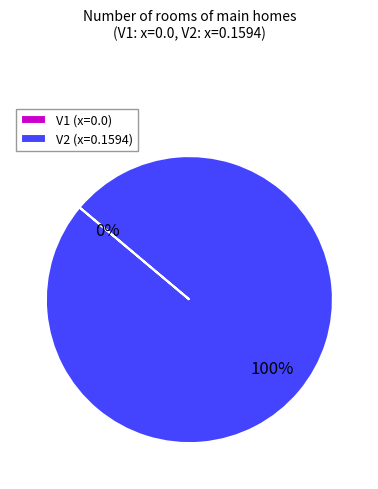

Does V2 represent more than half of the total?

Yes